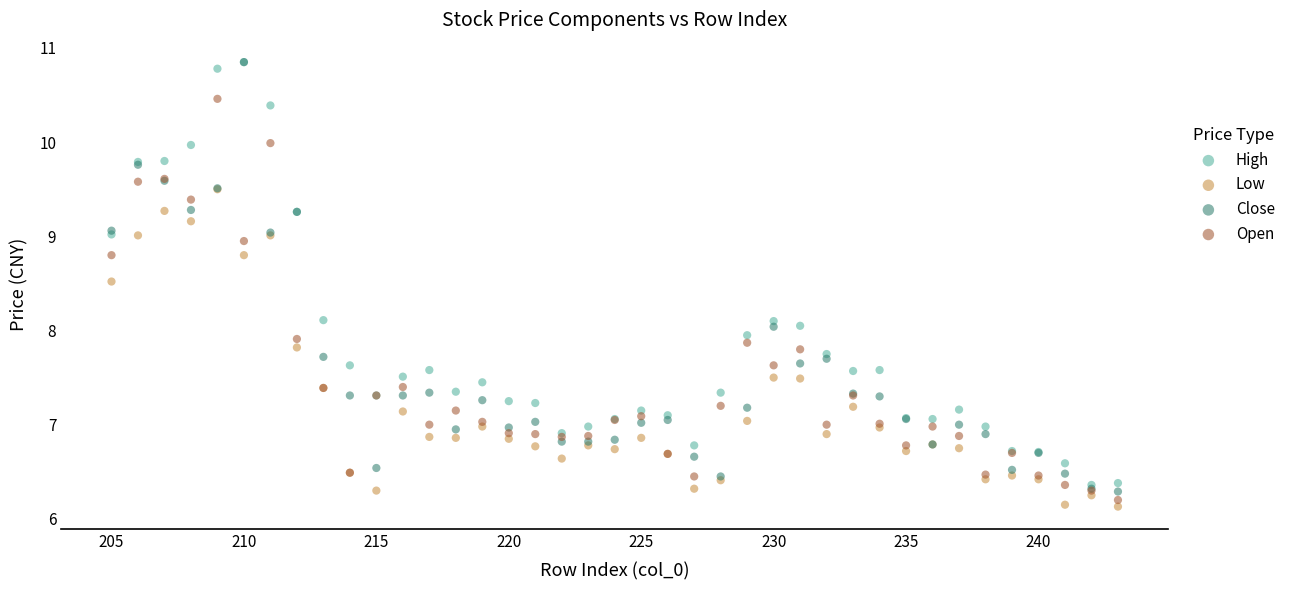

Which series reaches the minimum Y coordinate?

Low